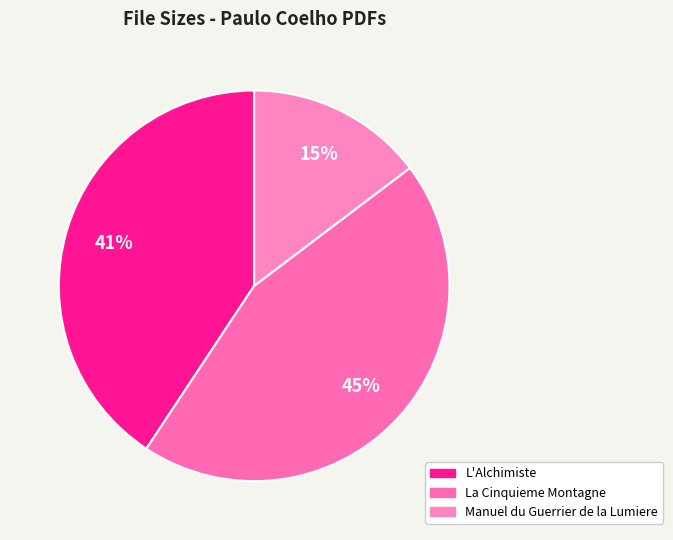

How much of the chart is everything except La Cinquieme Montagne?

55.4%